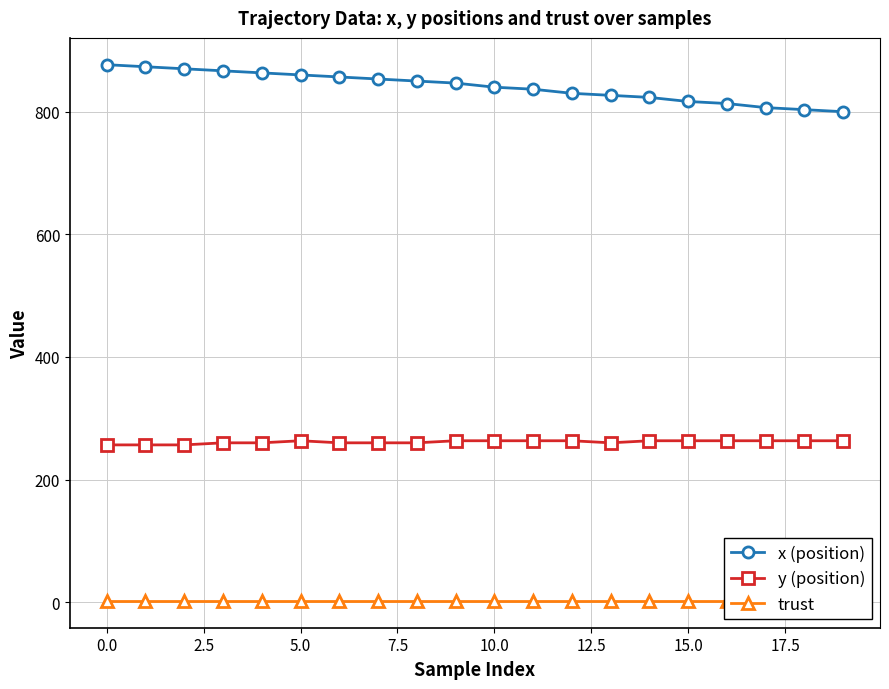

True or false: trust and x (position) cross at least once.

False